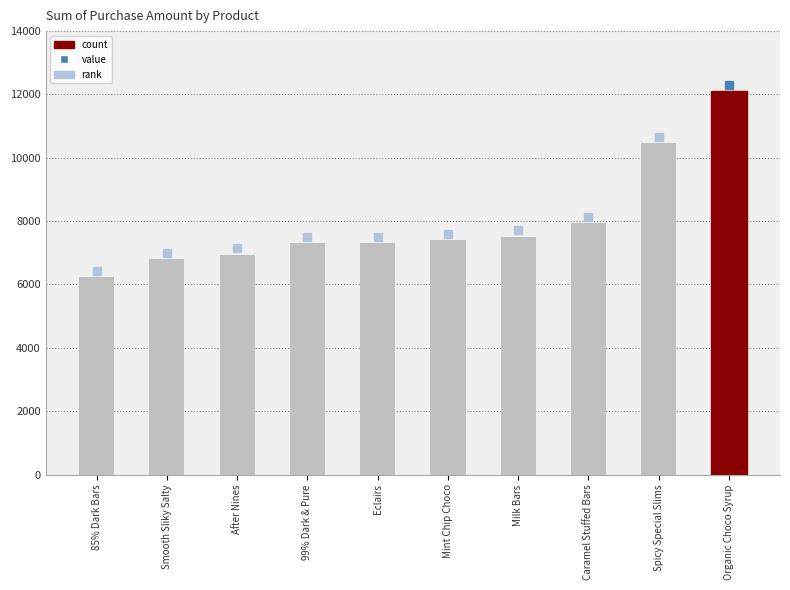

What is the difference between the maximum and minimum values?

5870